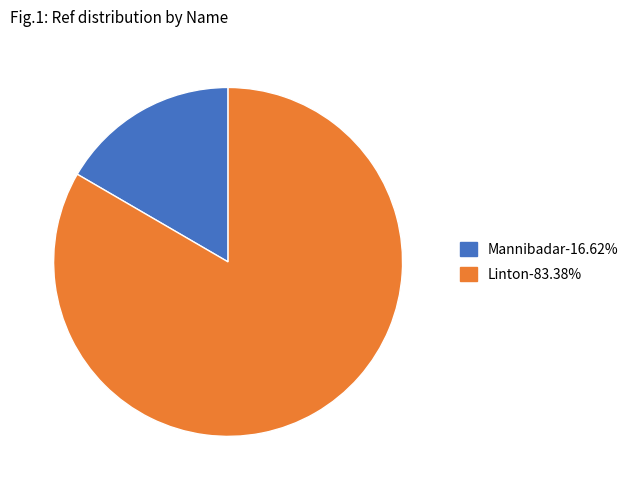

True or false: Linton accounts for 83% of the total.

True